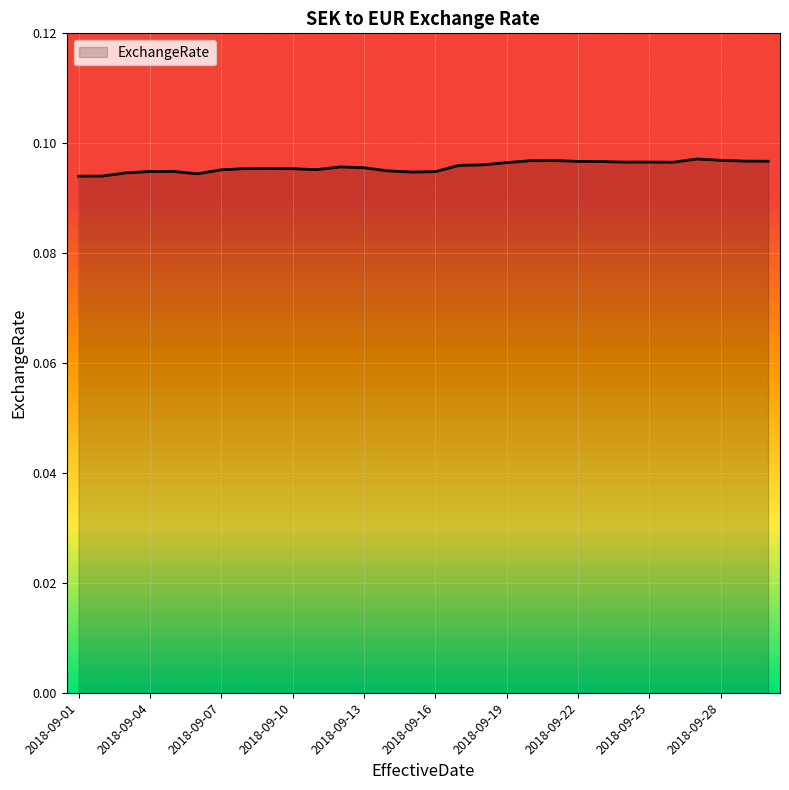

How many lines are shown in the chart?

1